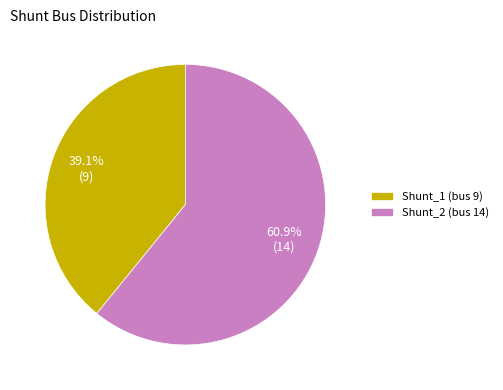

To the nearest percent, what percentage of the pie is Shunt_2 (bus 14)?

61%